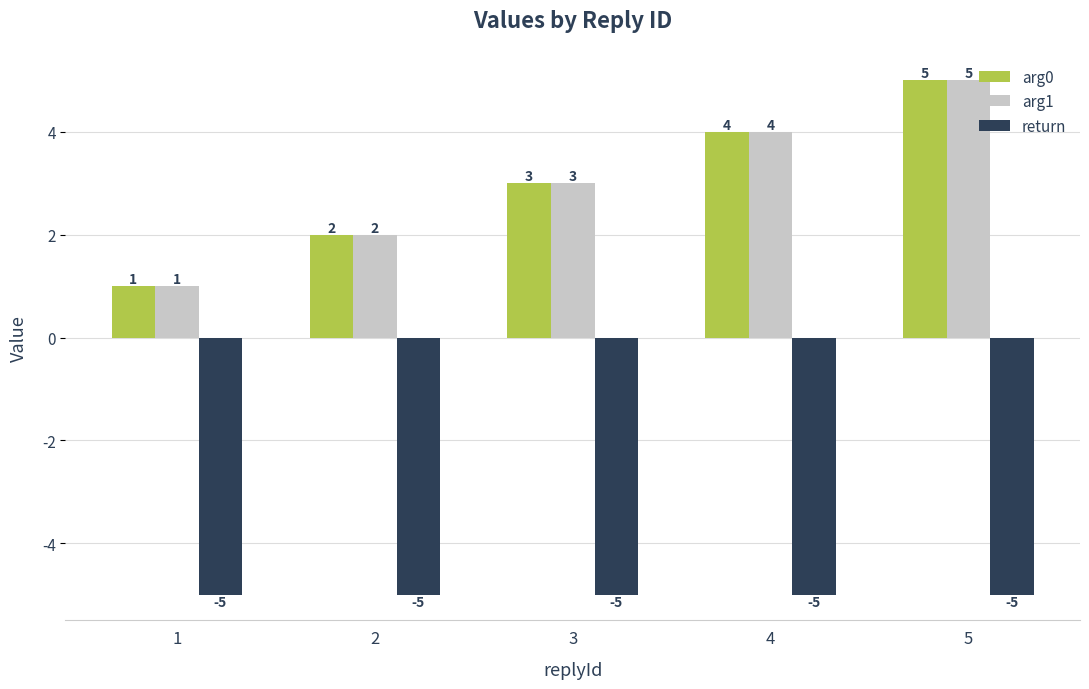

What is the difference between the arg0 values at 4 and 2?

2